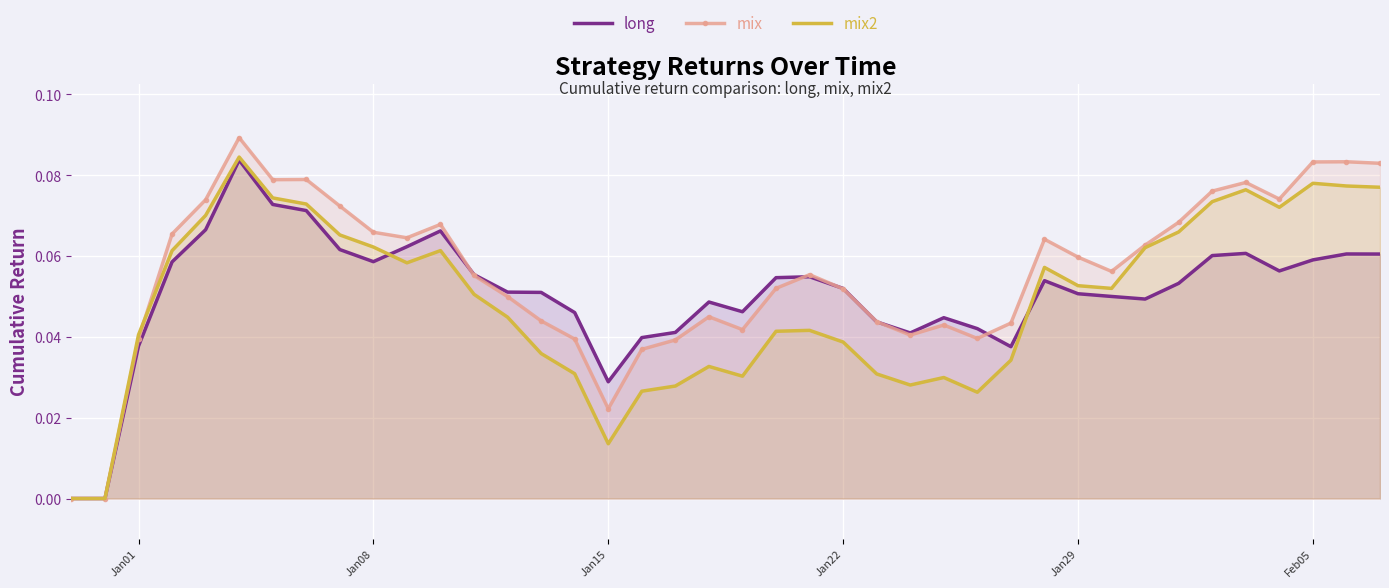

Which series has the largest total across all categories?

mix